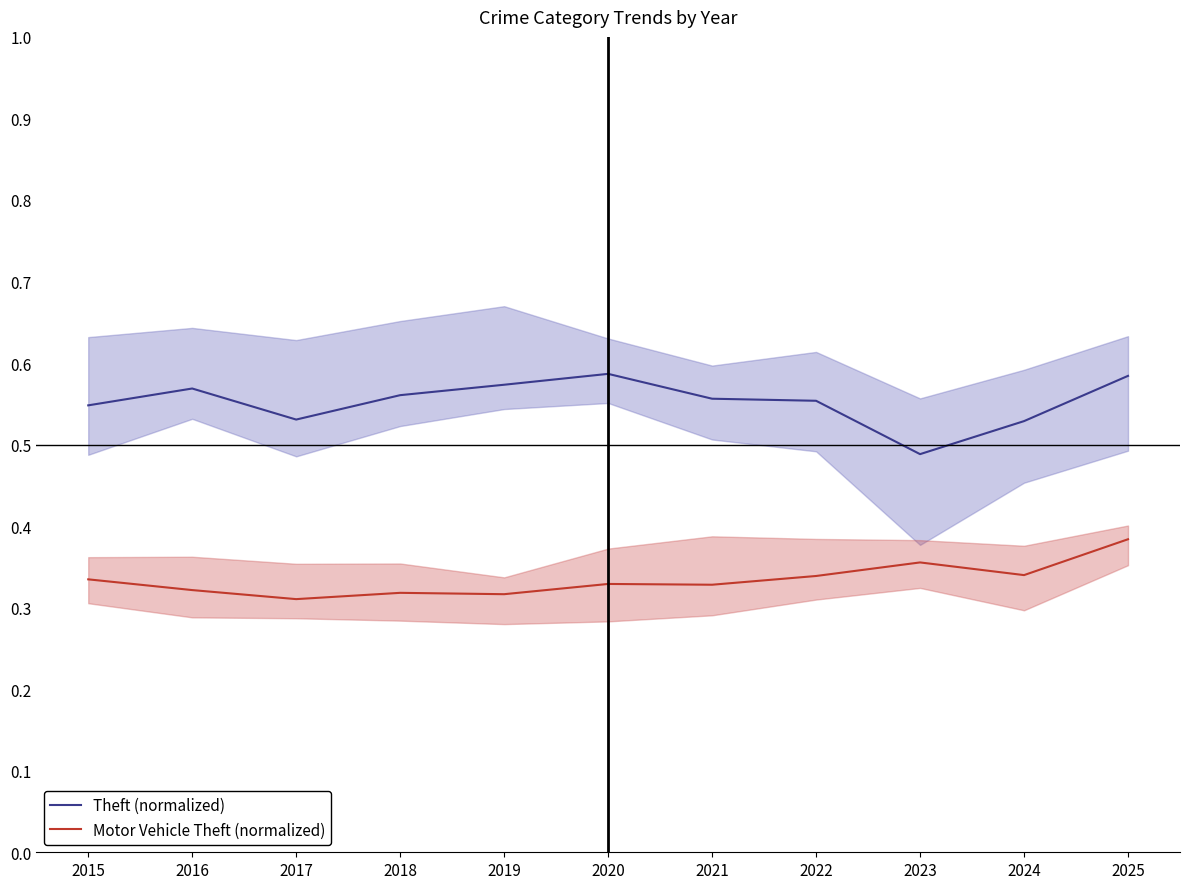

List the series in order of their peak value, lowest first.

Motor Vehicle Theft (normalized), Theft (normalized)